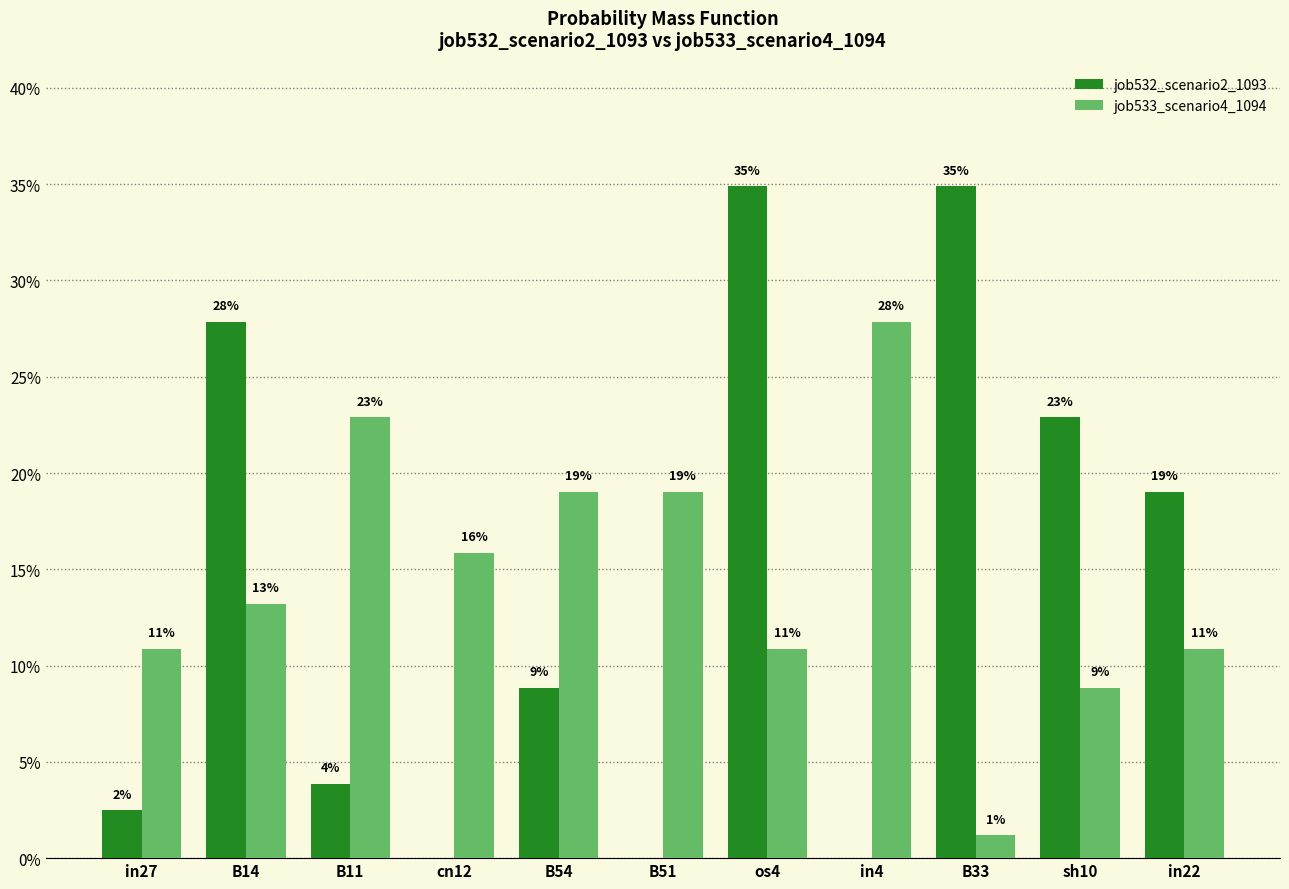

At which label does job533_scenario4_1094 reach its minimum?

B33